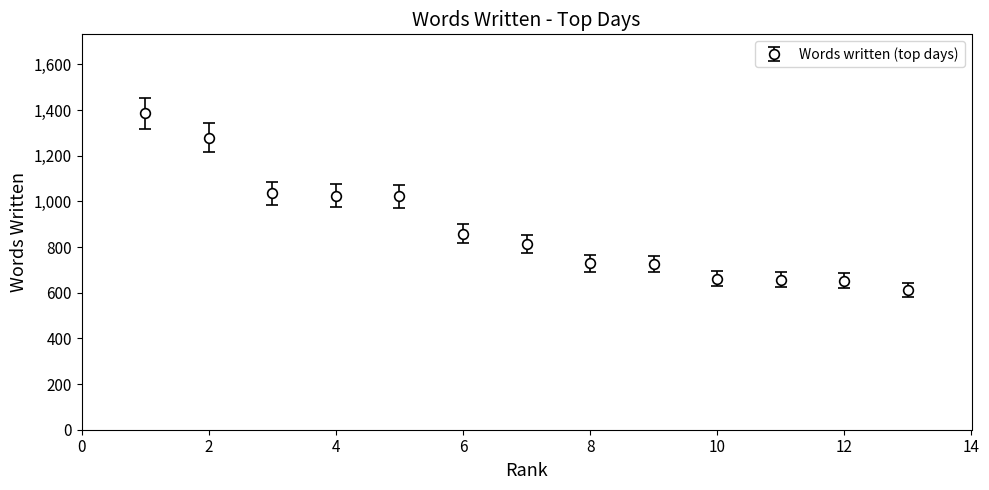

What is the greatest value displayed?

1385